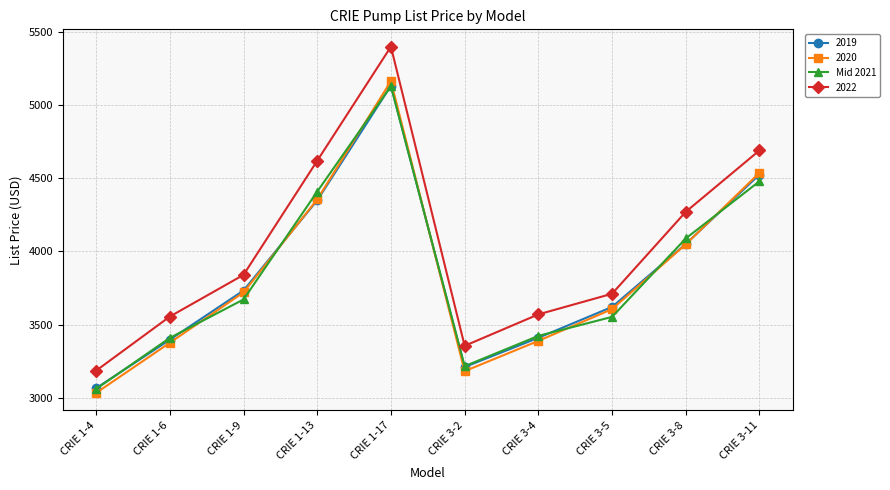

The value of 2022 at CRIE 3-4 is 3570. True or false?

True